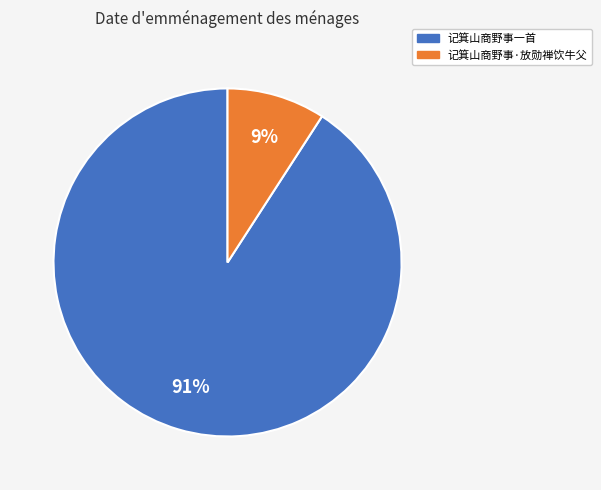

Which slice is the smallest?

记箕山商野事·放勋禅饮牛父